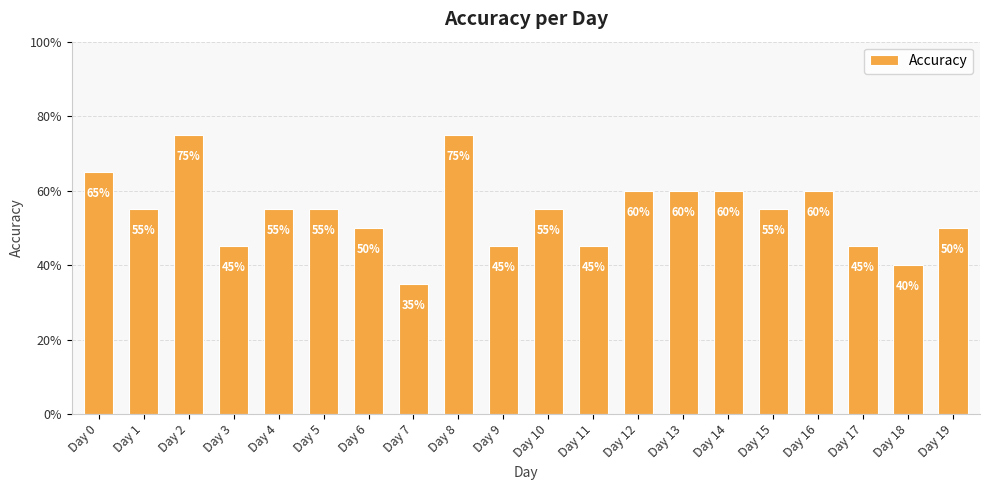

True or false: the data shows 0.4 at Day 2.

False